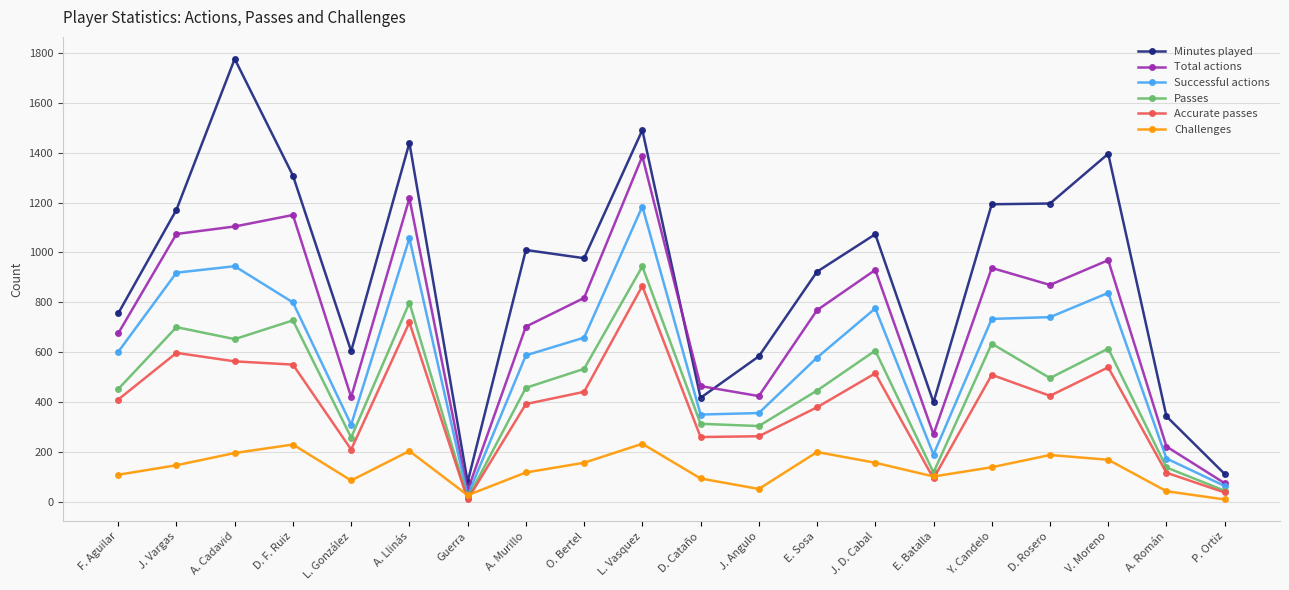

At how many categories does at least one series exceed 283?

18